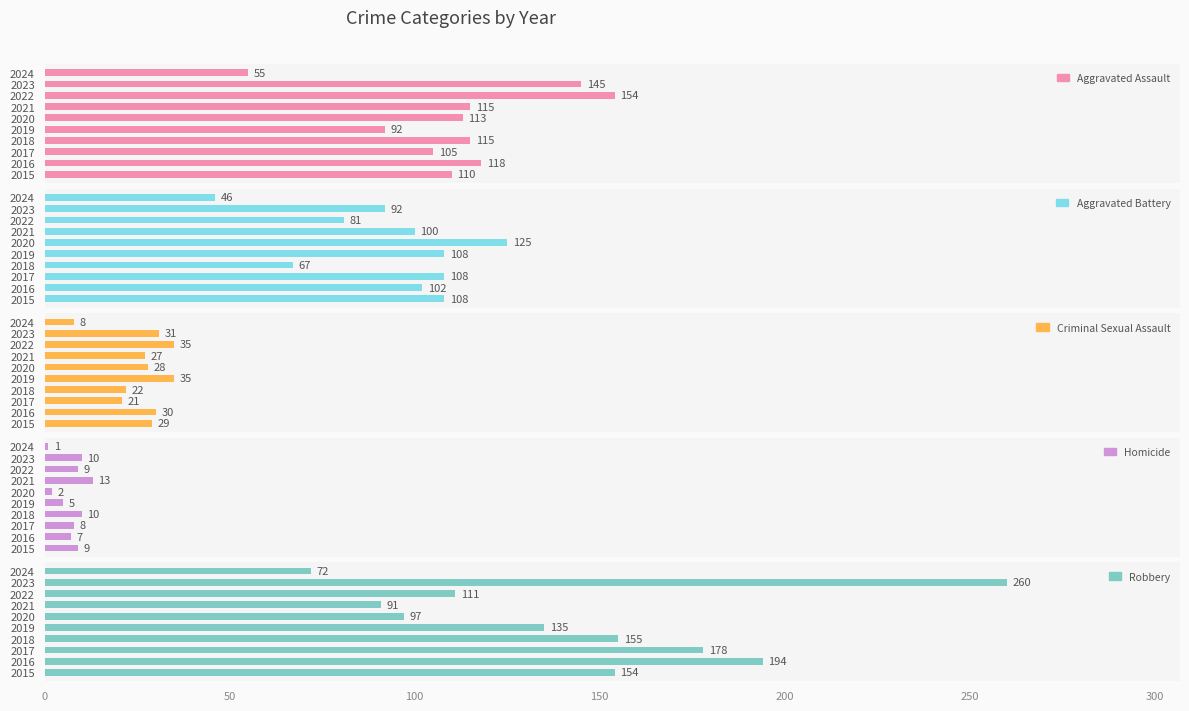

True or false: Criminal Sexual Assault has a value of 48 at 2021.

False